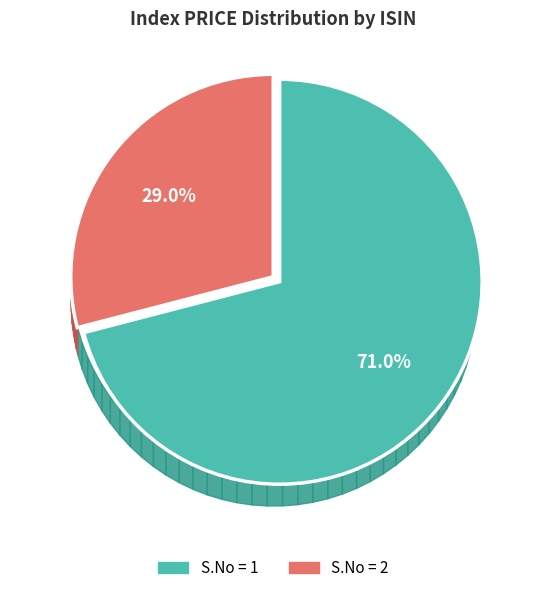

Combined, do S.No = 2 and S.No = 1 account for over 50%?

Yes